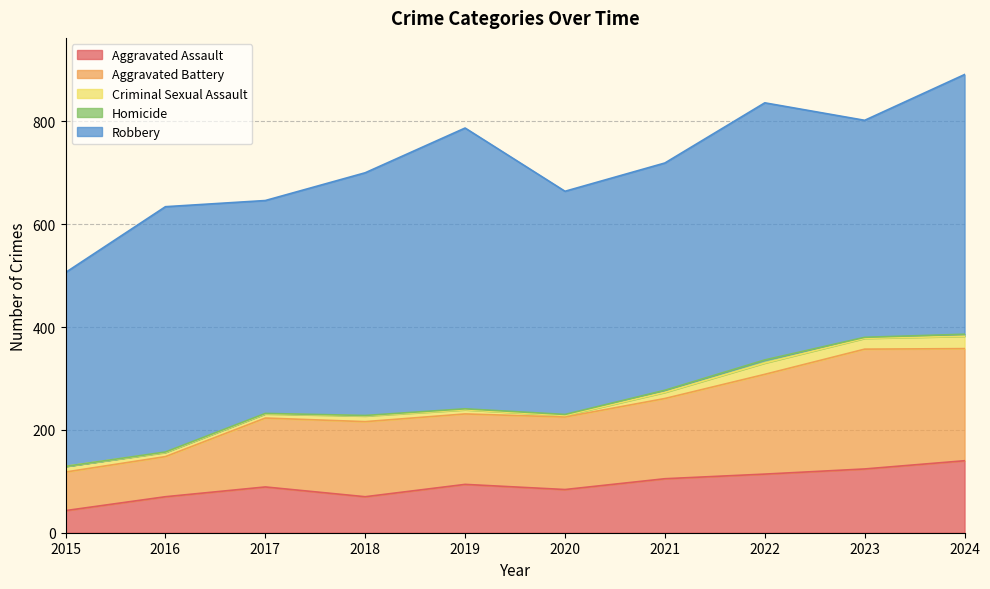

Rank the categories by Robbery value from highest to lowest.

2019, 2024, 2022, 2016, 2018, 2021, 2020, 2023, 2017, 2015